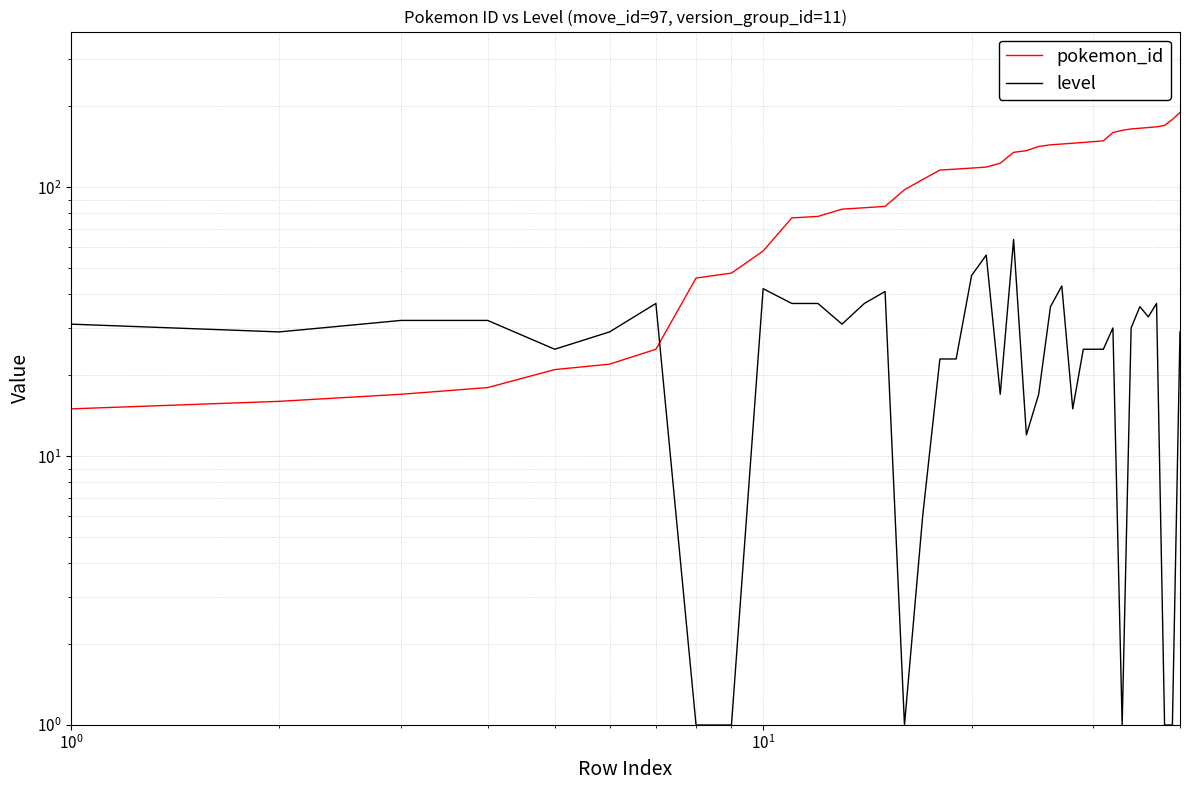

In level, how many points are lower than both neighbors (excluding endpoints)?

9